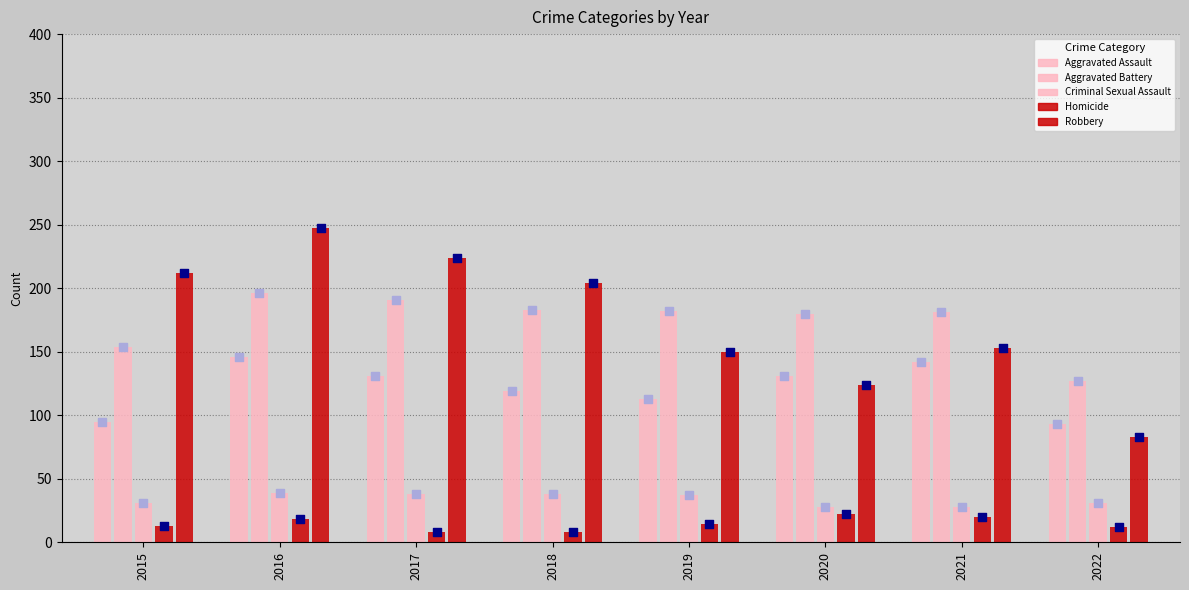

Which series has the largest Y range (max minus min)?

Robbery